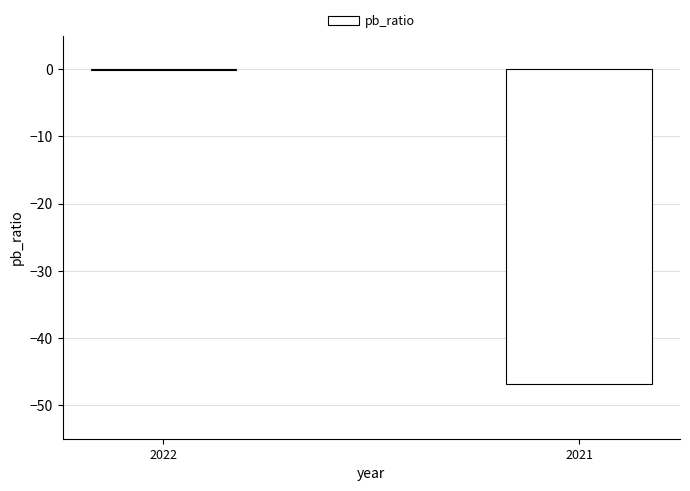

Between 2021 and 2022, which is larger?

2022